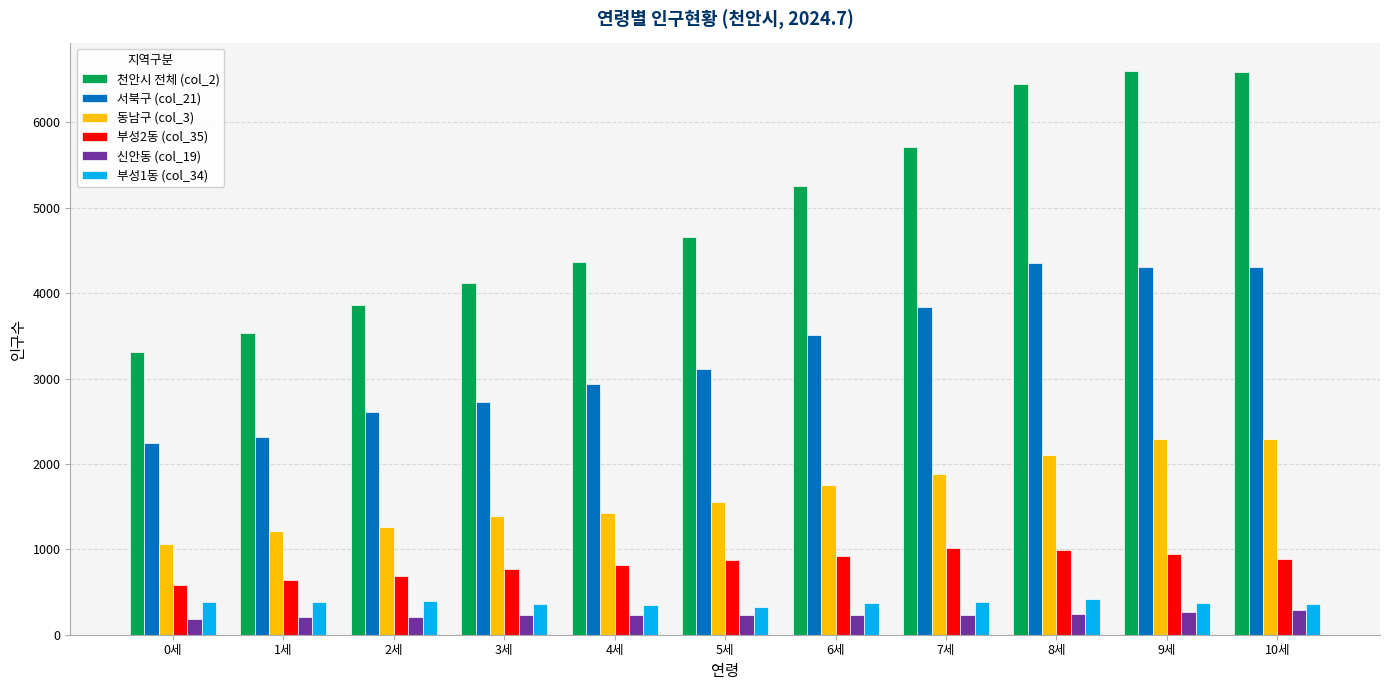

At which label does 부성2동 (col_35) reach its minimum?

0세